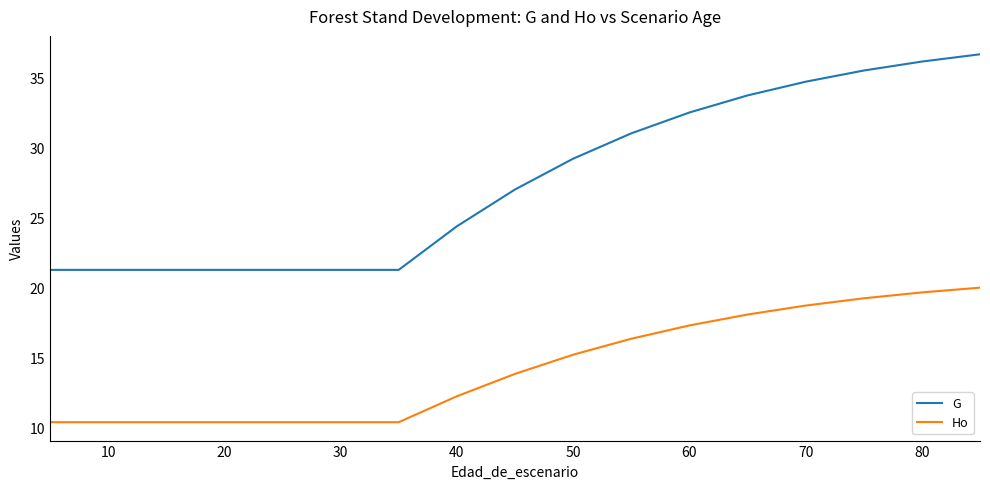

Which series has the largest range (max minus min)?

G